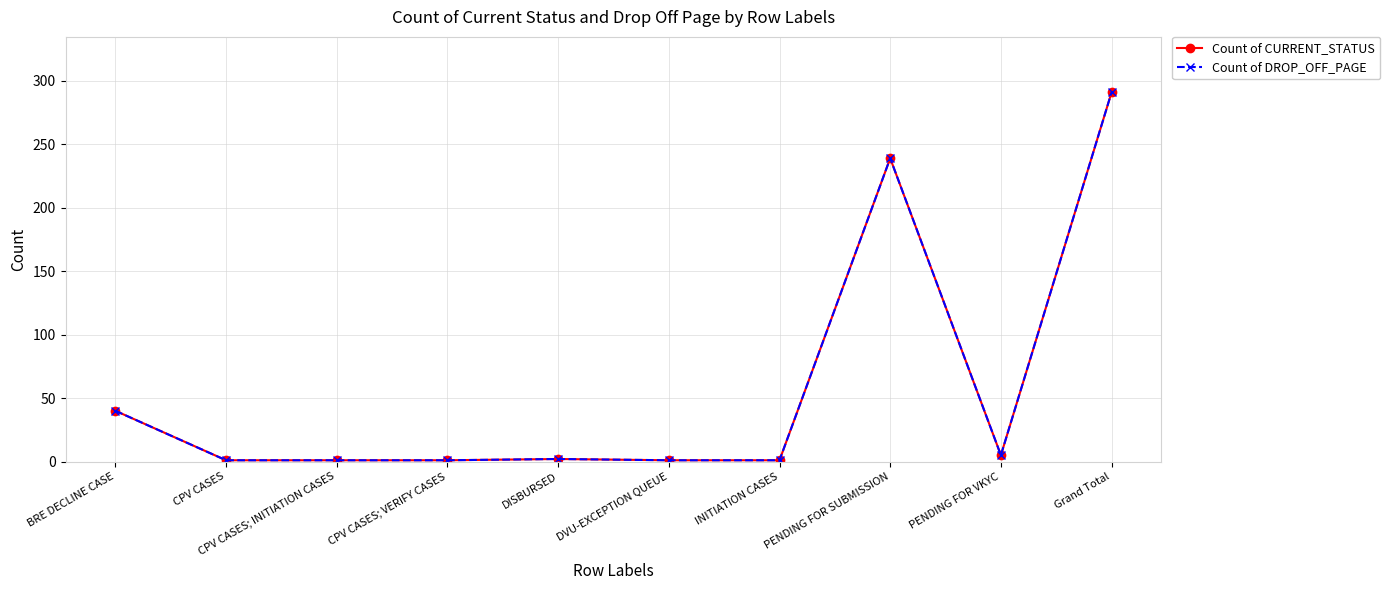

What is the maximum value shown in the chart?

291